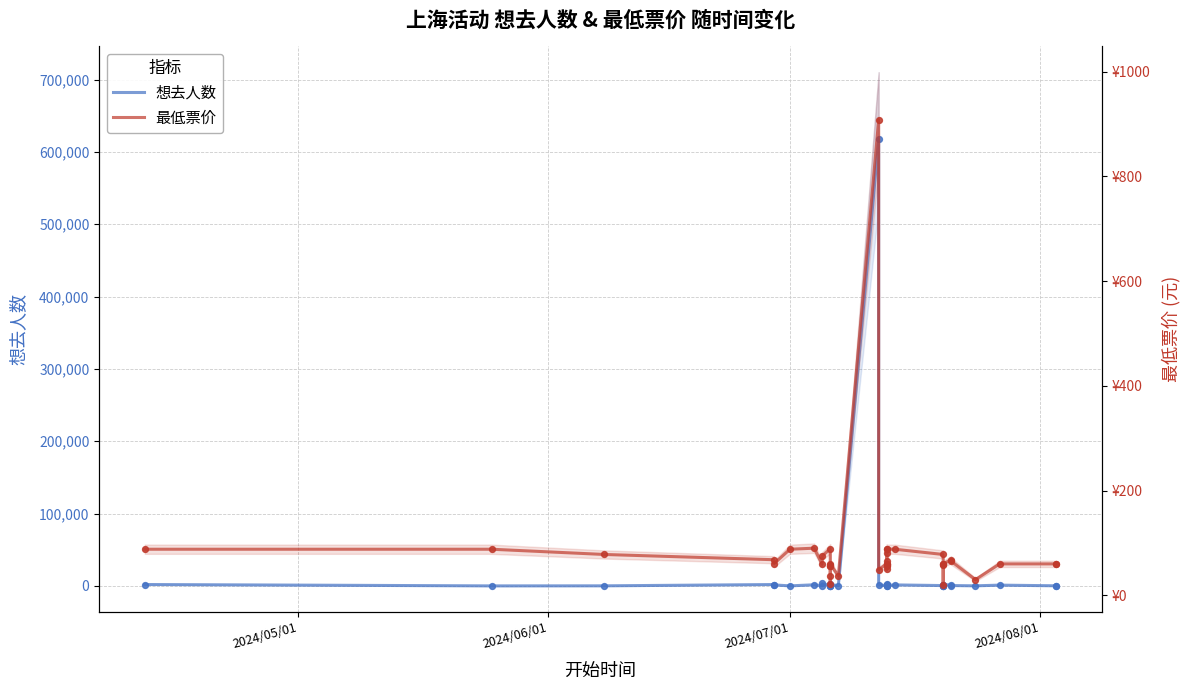

Which series contains the highest Y value?

想去人数